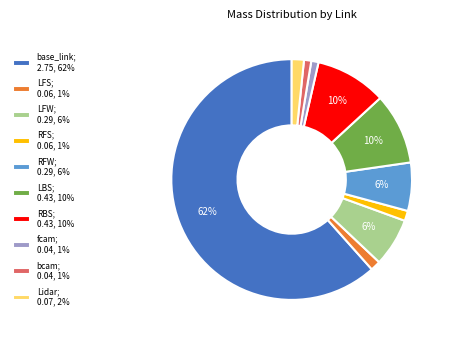

True or false: RBS accounts for 10% of the total.

True